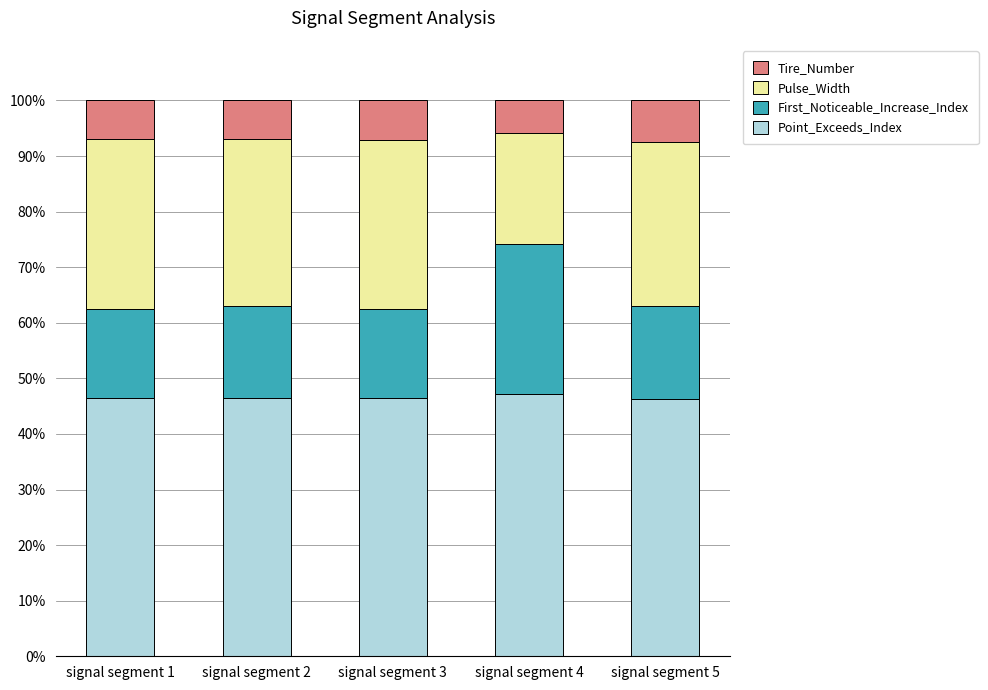

What is the total value across all series at signal segment 4?

100.0